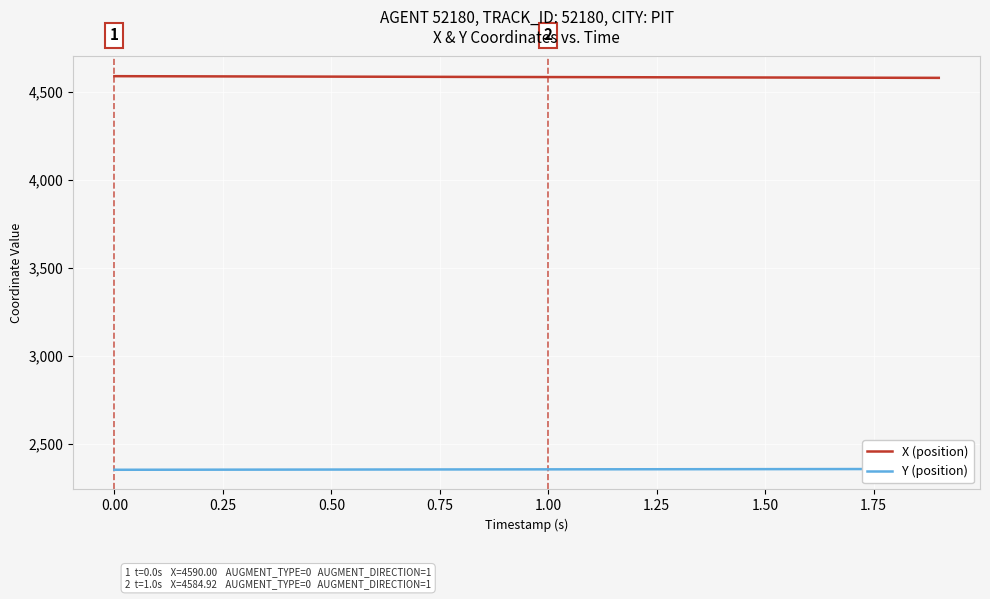

What are all the series names shown in the legend?

X (position), Y (position)